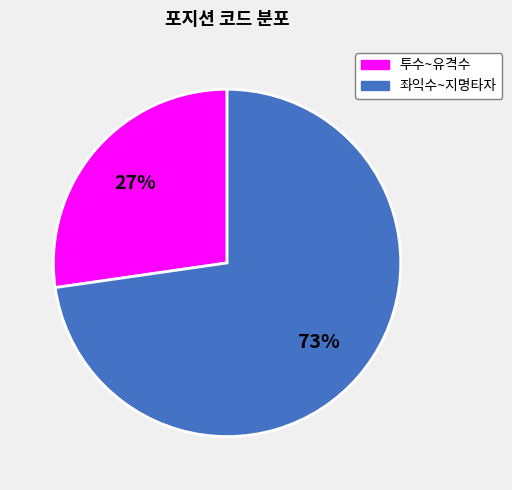

What percentage is the 좌익수~지명타자 slice, to the nearest percent?

73%